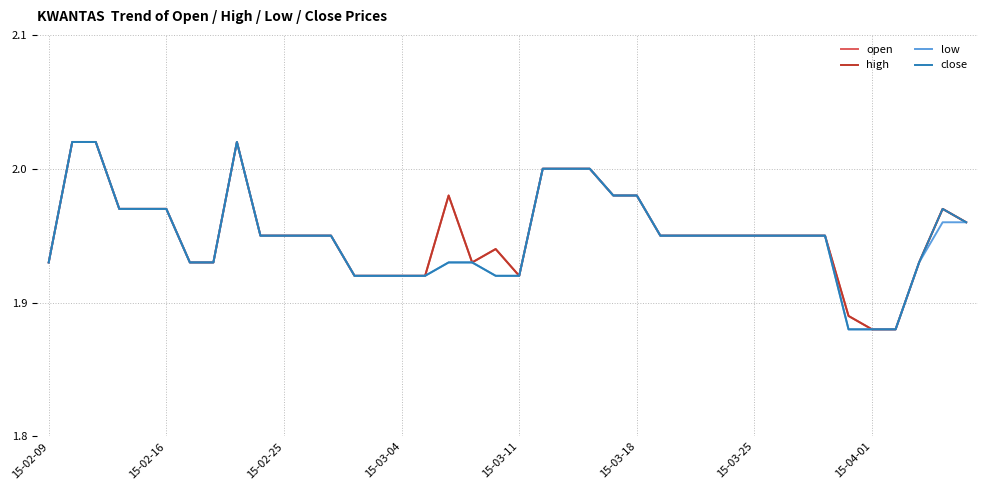

True or false: open has more than 0 interior local peaks.

True